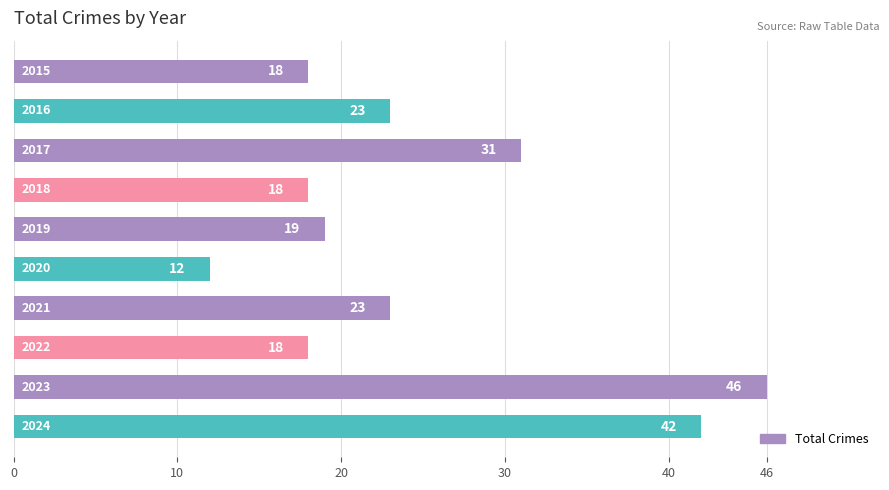

What is the average value?

25